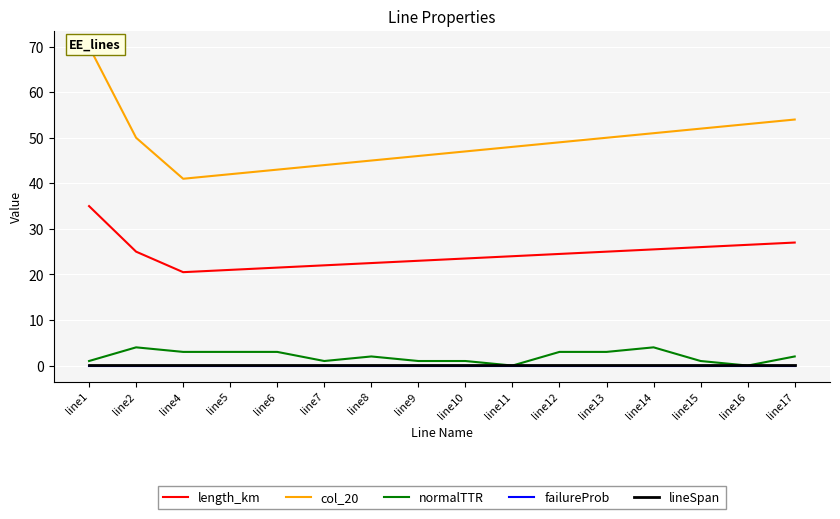

Rank the series at line15 from lowest to highest value.

failureProb, lineSpan, normalTTR, length_km, col_20